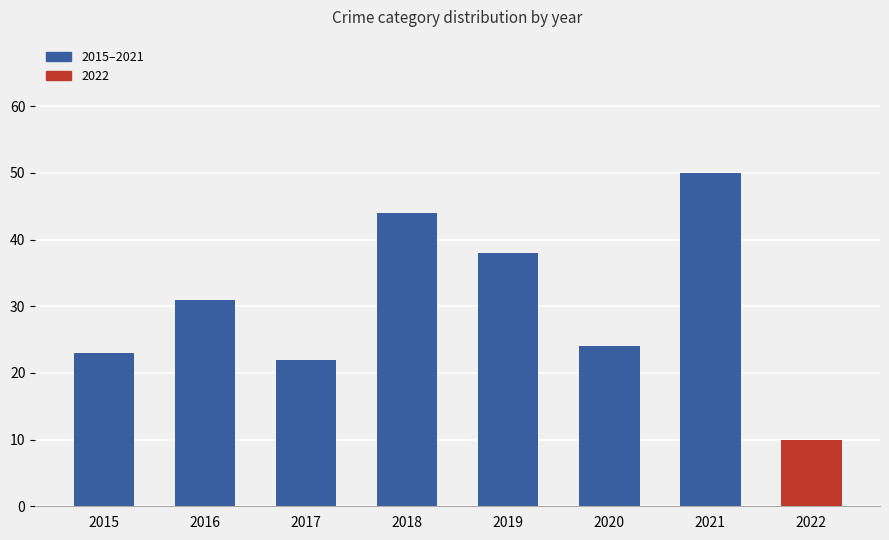

How many series are shown in this chart?

1